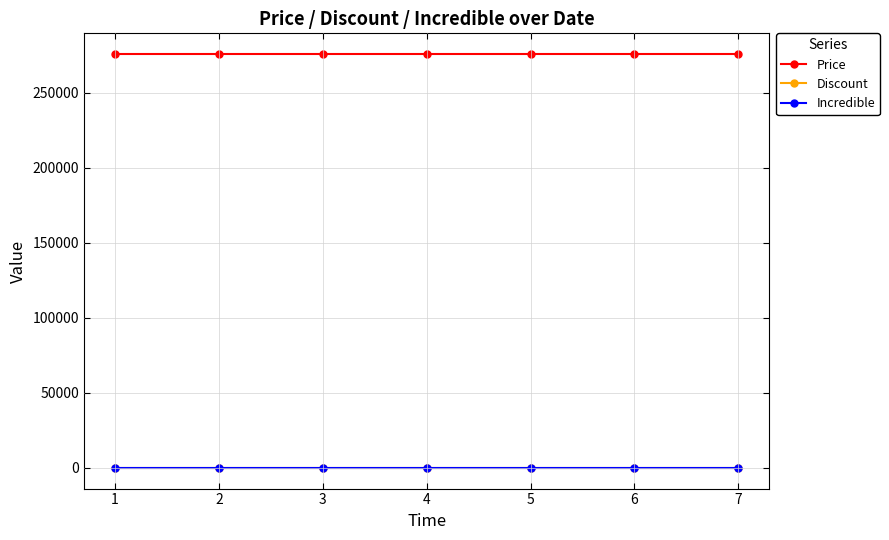

True or false: Price and Incredible cross at least once.

False